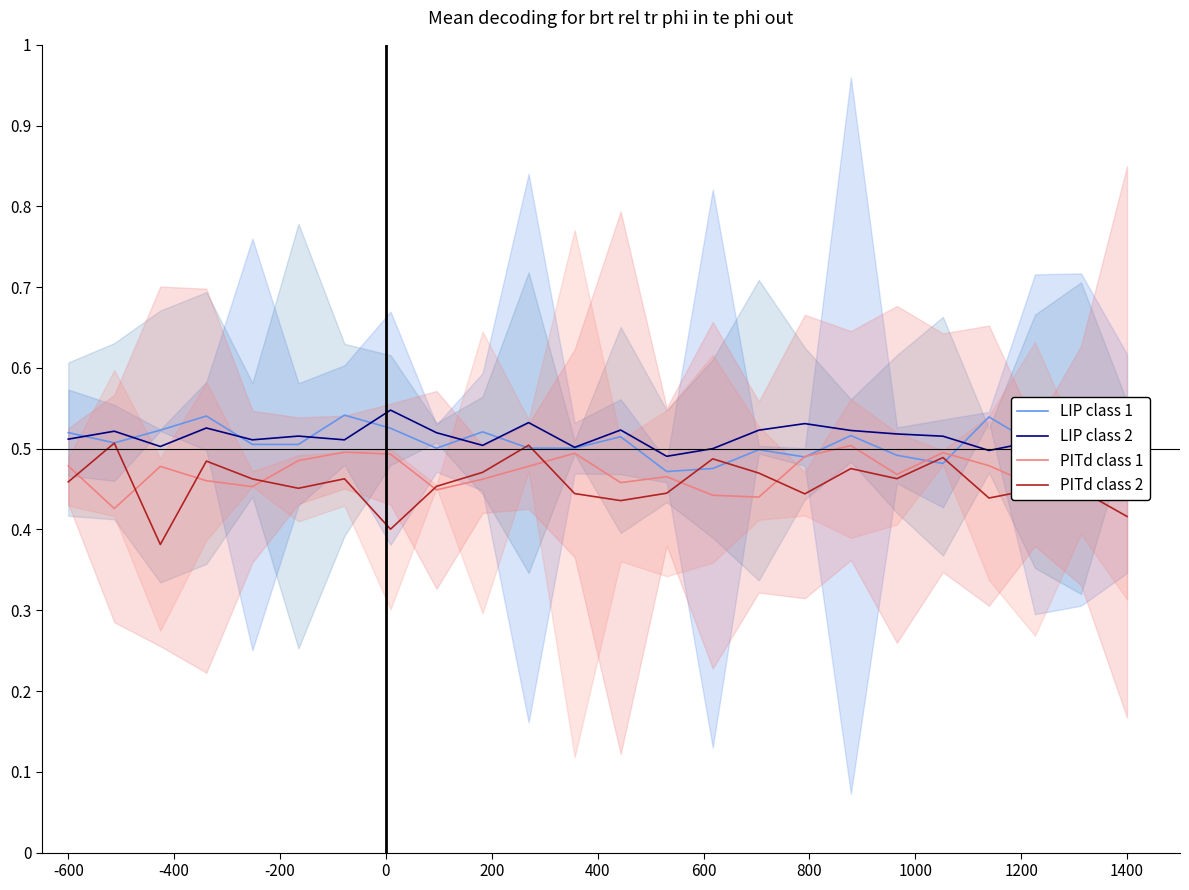

How many lines are shown in the chart?

4